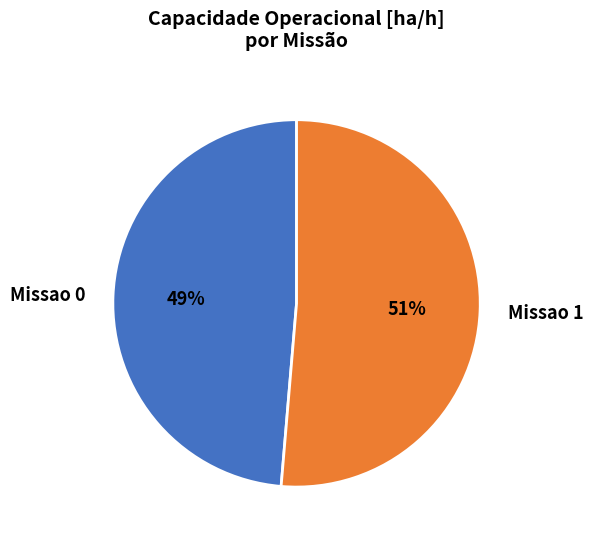

Combined, do Missao 0 and Missao 1 account for over 50%?

Yes